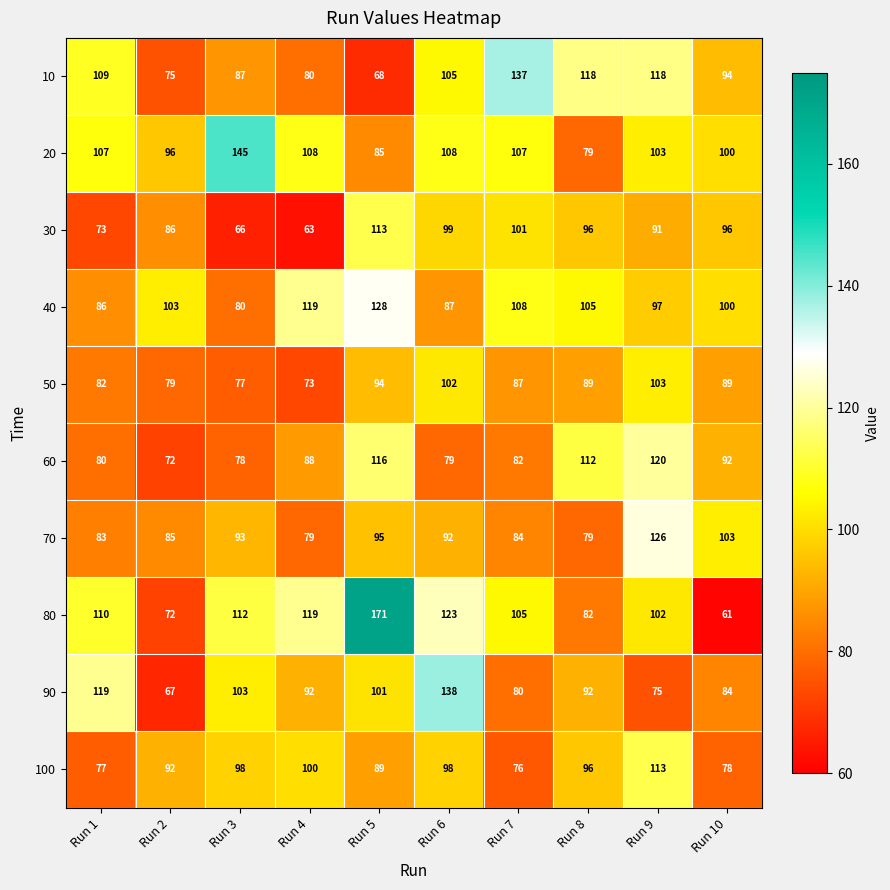

Read the 100 value at Run 7.

76